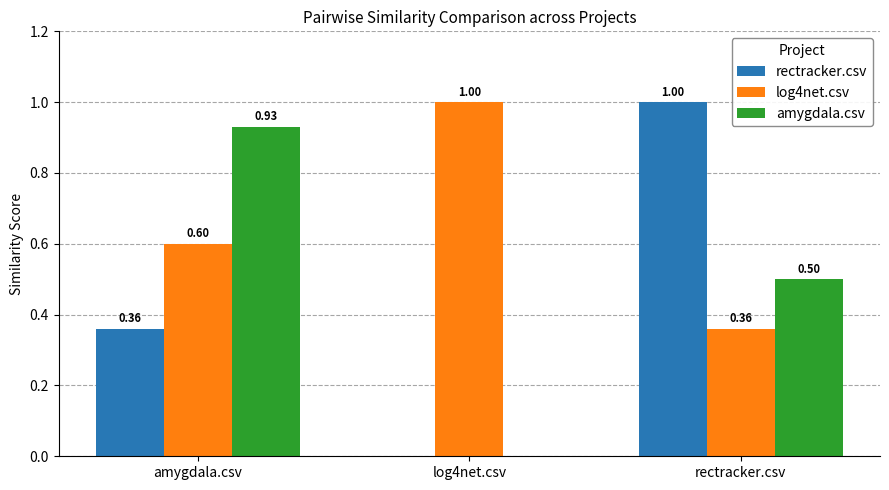

What are all the series names shown in the legend?

rectracker.csv, log4net.csv, amygdala.csv